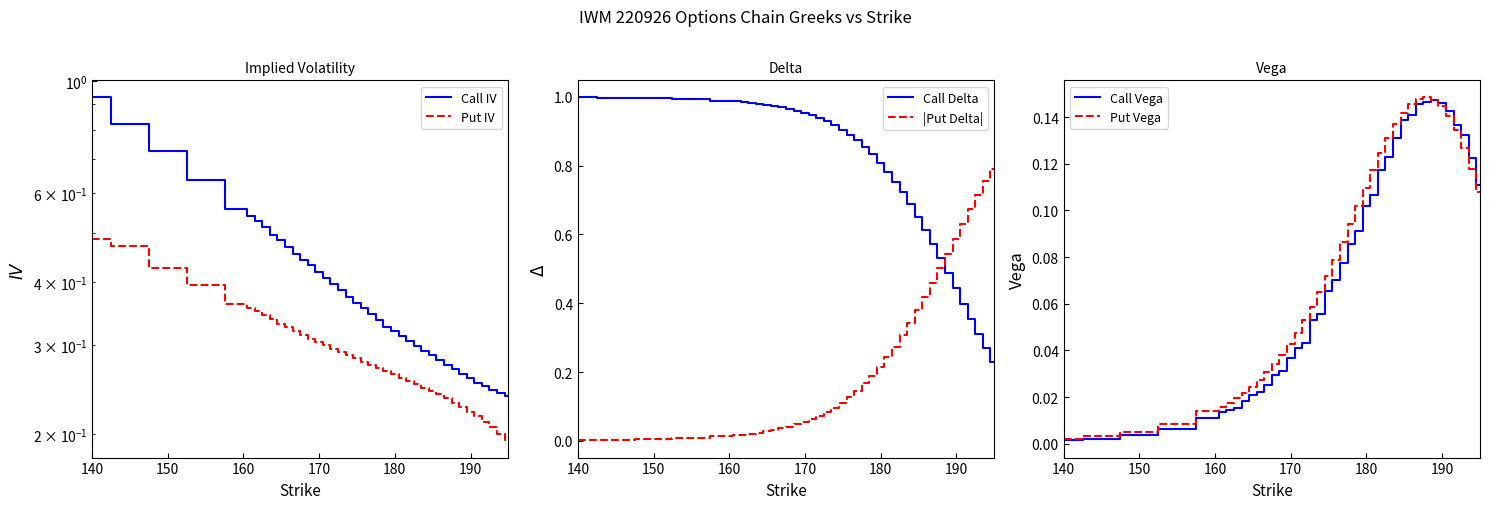

How many intersections are there between |Put Delta| and Call Delta?

1